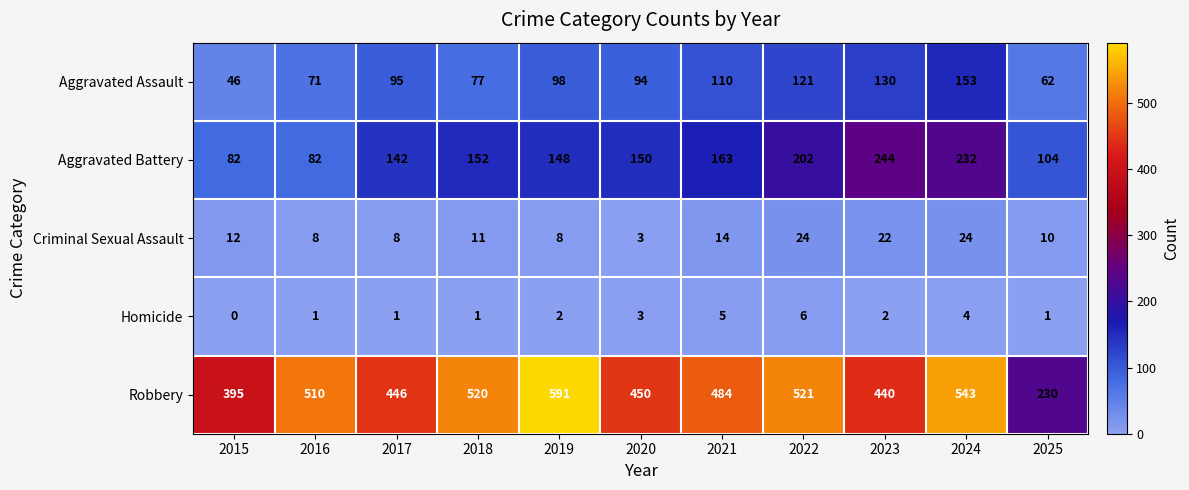

The Aggravated Battery series shows 163 at 2021. True or false?

True